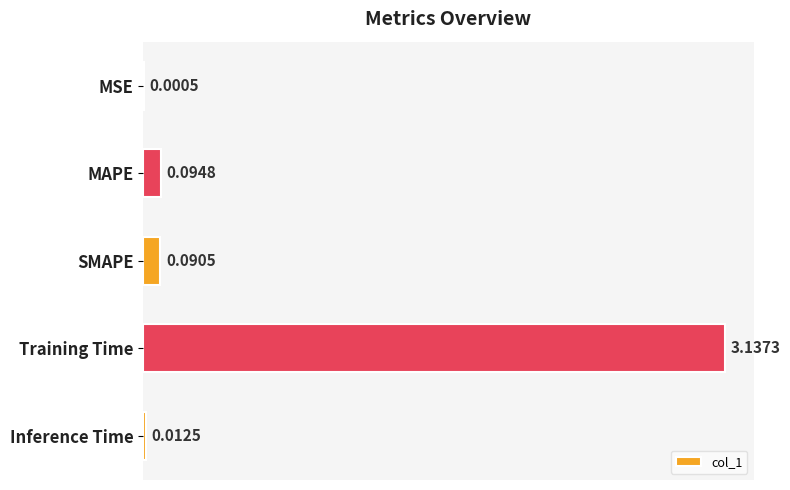

Which label corresponds to the largest value in the chart?

Training Time